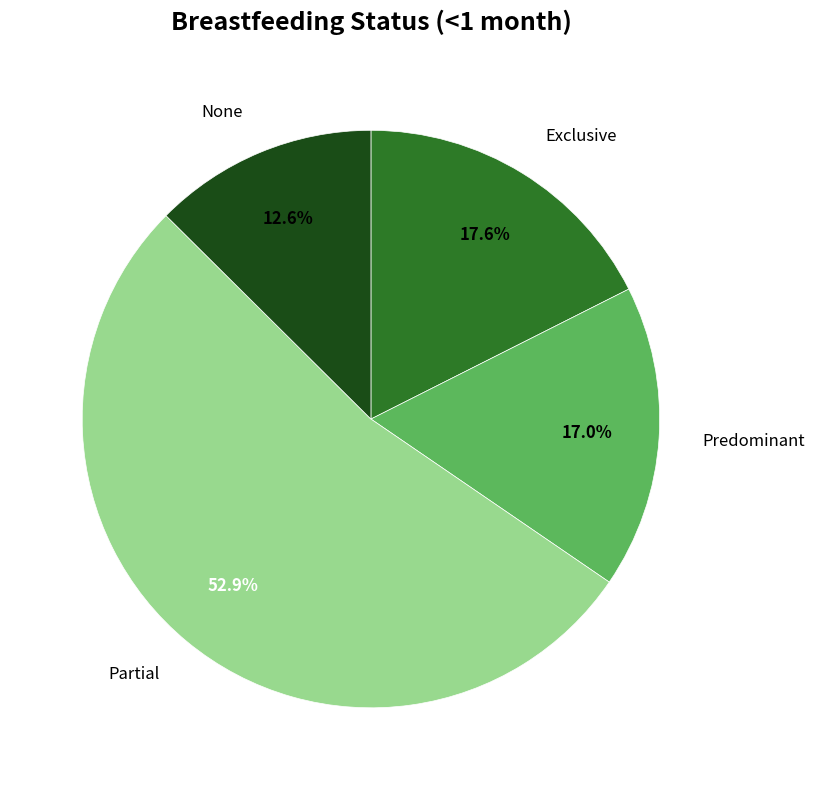

How many slices are in this pie chart?

4